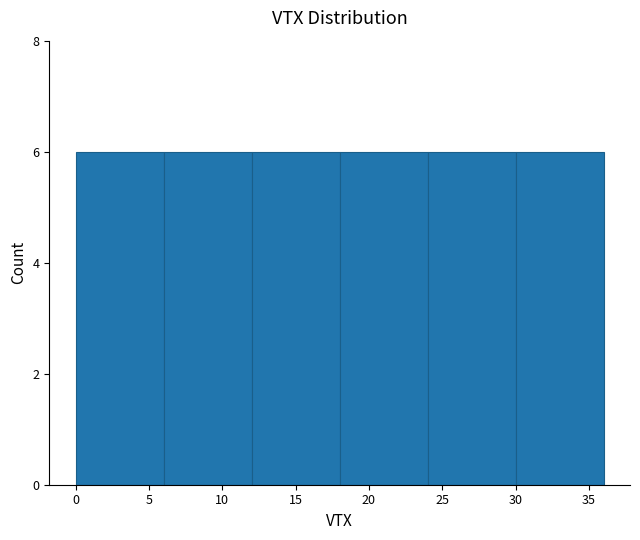

Reading left to right, list every bar in this chart as the range it spans on the x-axis followed by its height. The values are not printed on the chart, so give them approximately, as read against the axis.

0 to 6: 6
6 to 12: 6
12 to 18: 6
18 to 24: 6
24 to 30: 6
30 to 36: 6